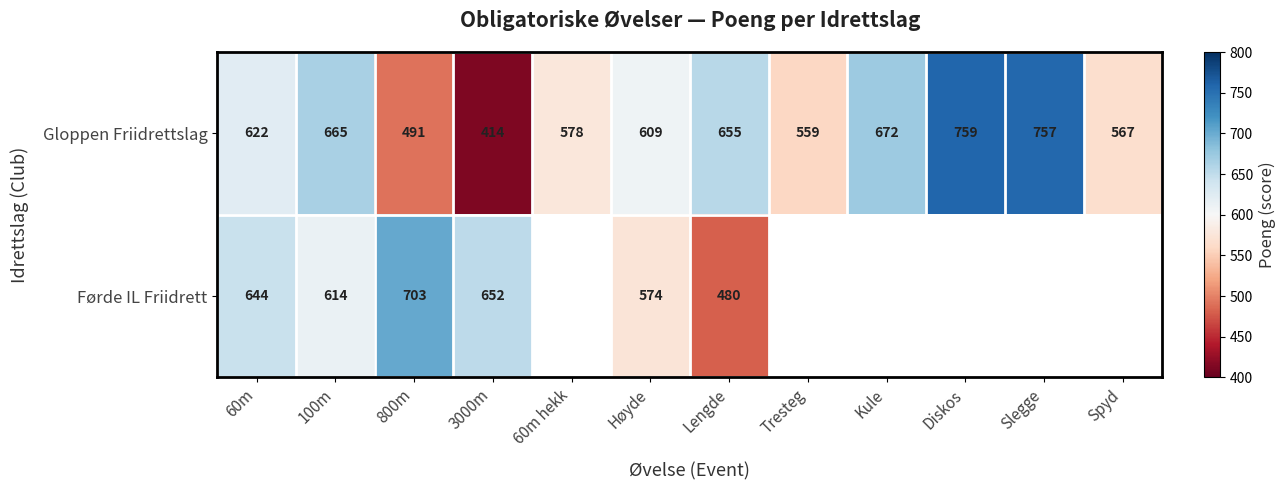

What is the spread (max minus min) of values at 3000m?

238